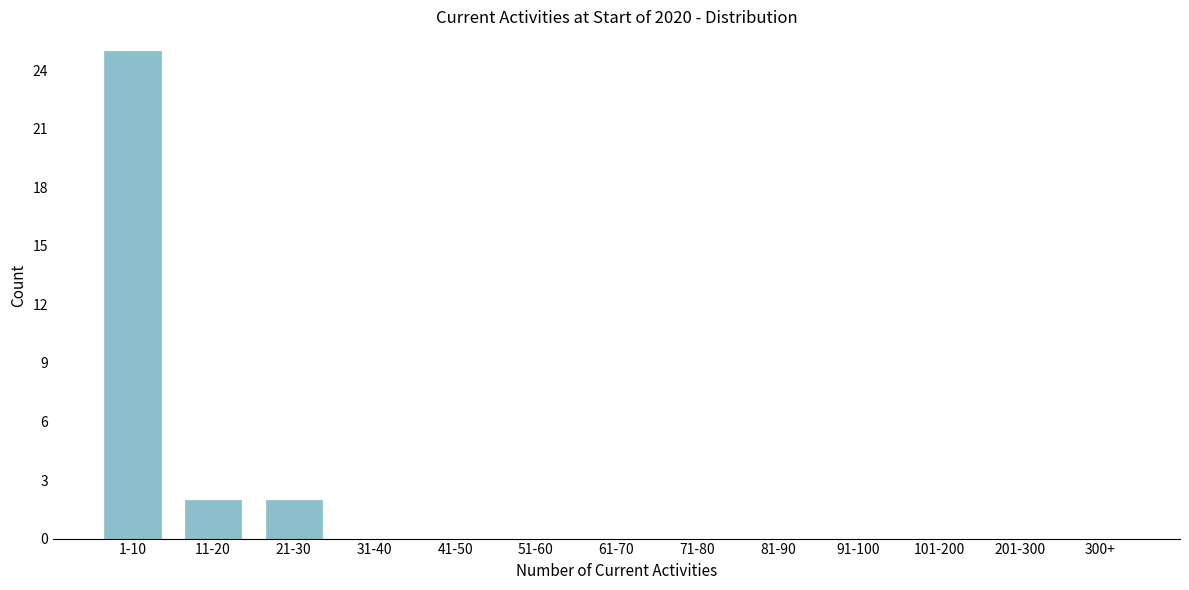

Reading left to right, what are all the values shown in this chart?

1-10=25	11-20=2	21-30=2	31-40=0	41-50=0	51-60=0	61-70=0	71-80=0	81-90=0	91-100=0	101-200=0	201-300=0	300+=0